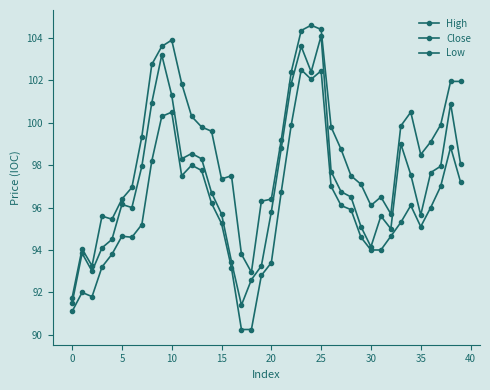

Is this an area chart (filled region under the line)?

No